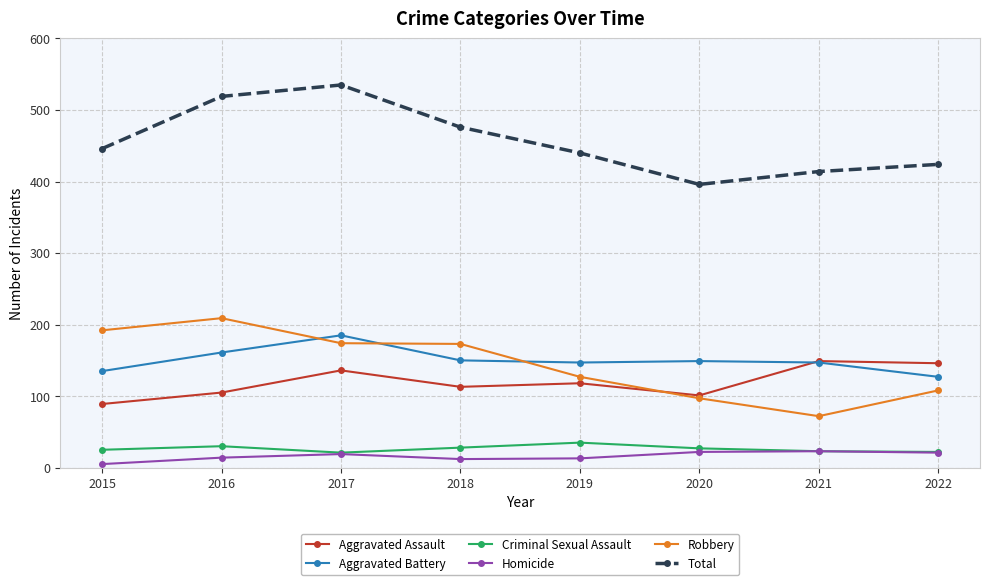

Is the value of Aggravated Assault at 2020 greater than the value of Robbery at 2021?

Yes